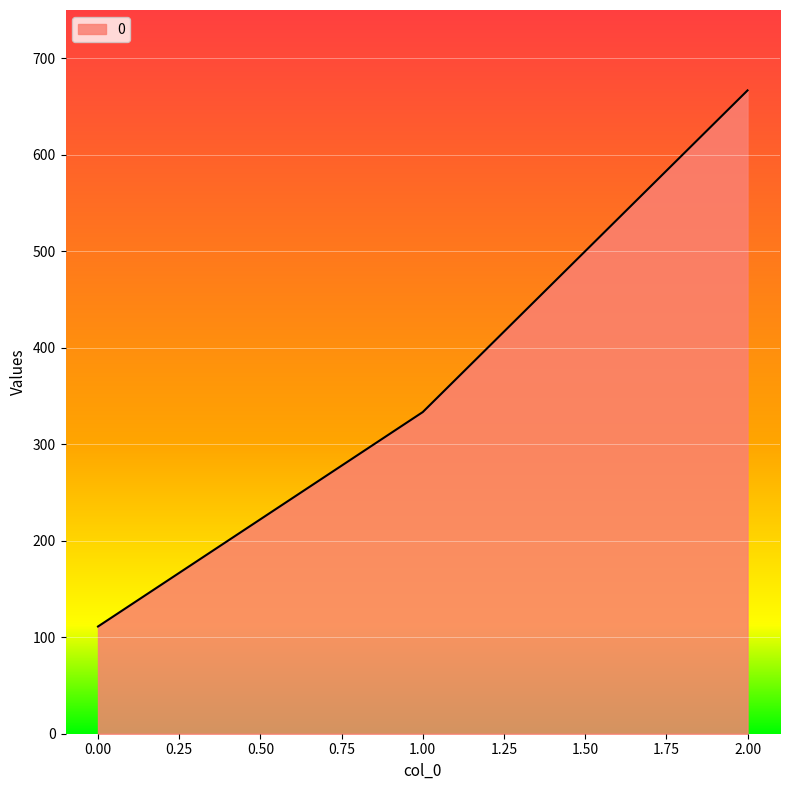

List the labels in order of value, smallest first.

0.00, 1.00, 2.00